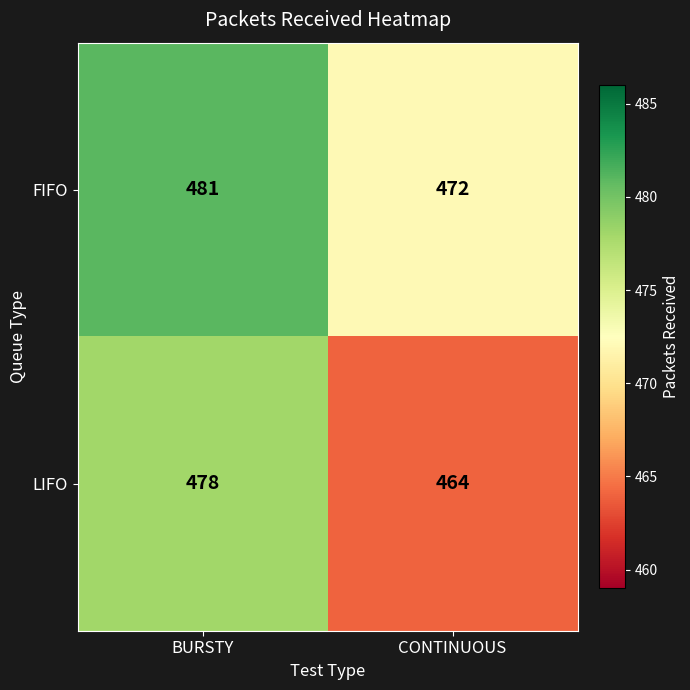

List the series in order of their peak value, lowest first.

LIFO, FIFO